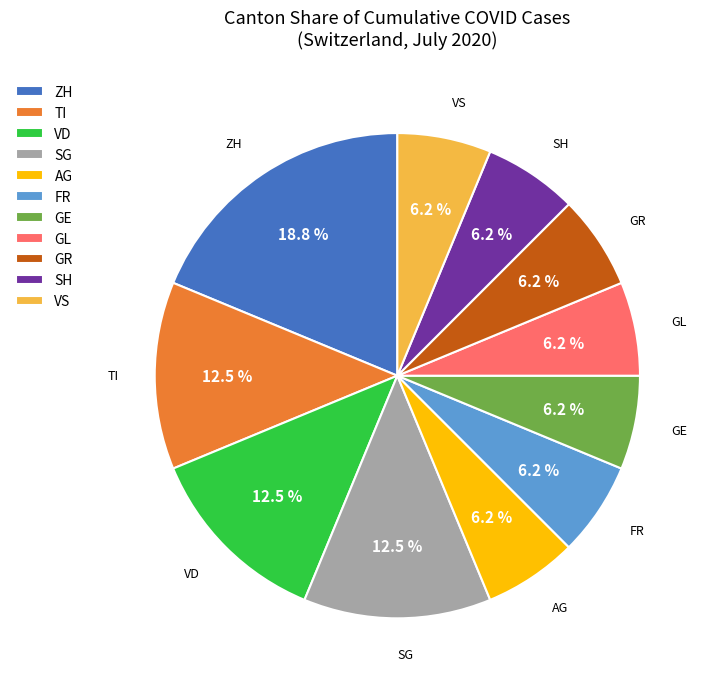

Which slice is the largest?

ZH